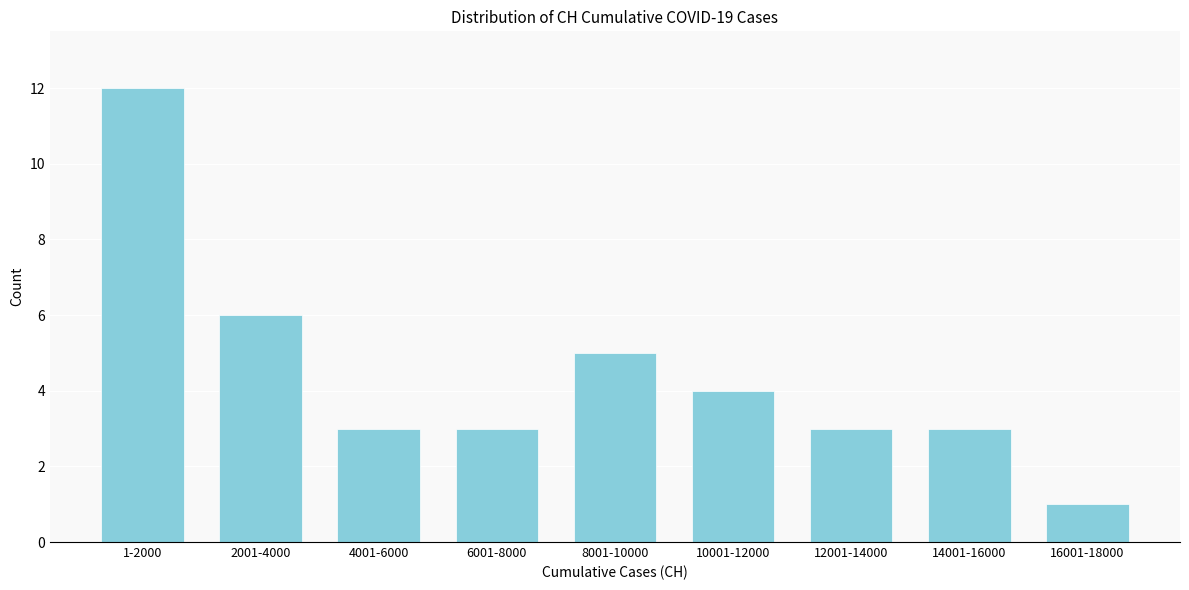

Reading left to right, extract all data points from this chart.

12	6	3	3	5	4	3	3	1